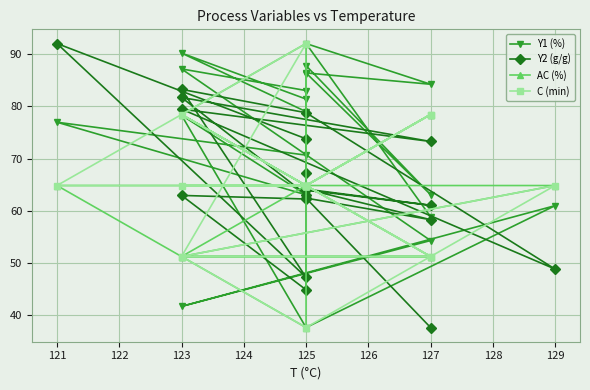

Between 127 and 121, which is larger?

121